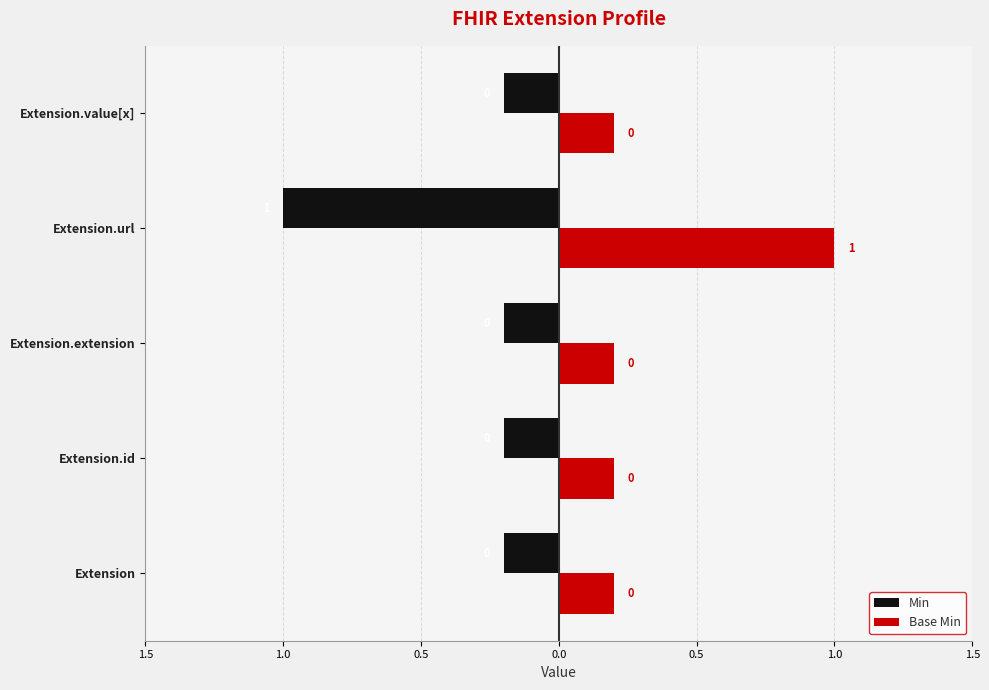

What are all the series names shown in the legend?

Min, Base Min